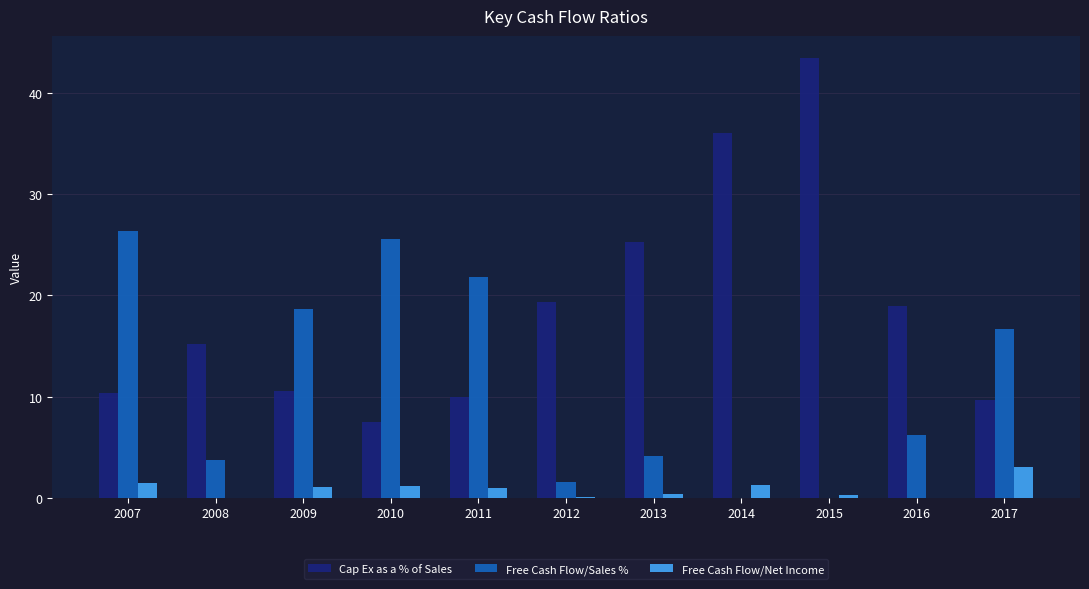

Is the value of Free Cash Flow/Sales % at 2009 greater than the value of Cap Ex as a % of Sales at 2012?

No